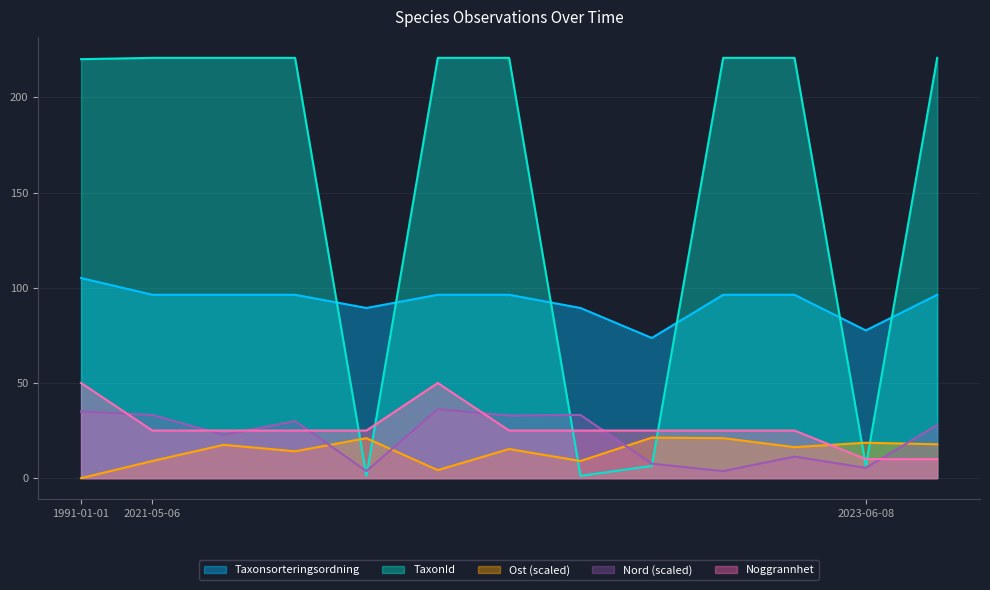

Which category has the highest value across all series?

2021-05-06